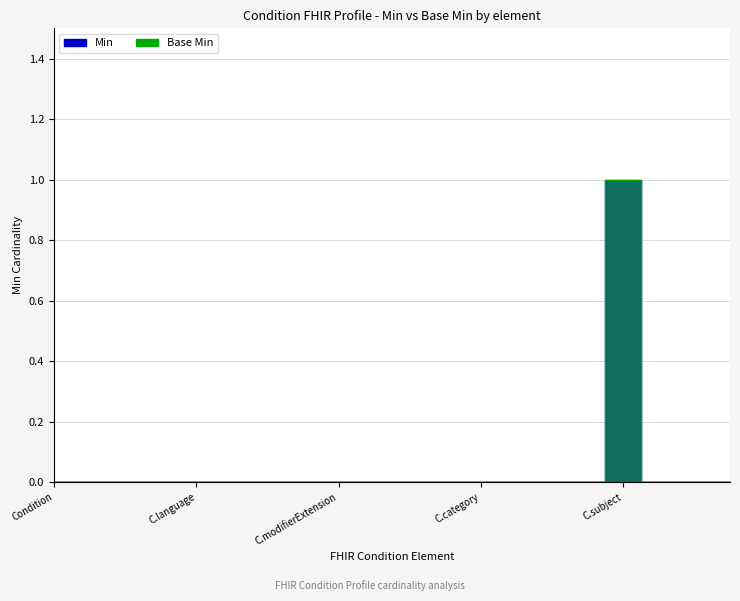

List the series in order of their peak value, highest first.

Min, Base Min